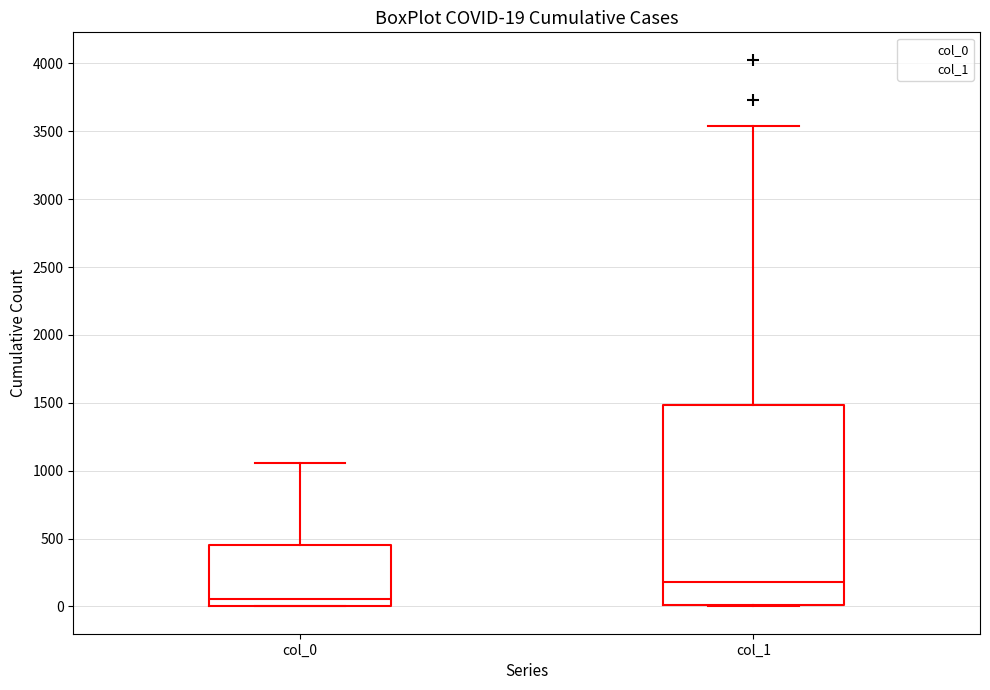

Comparing the boxes themselves (not the whiskers), which one is the tallest?

col_1